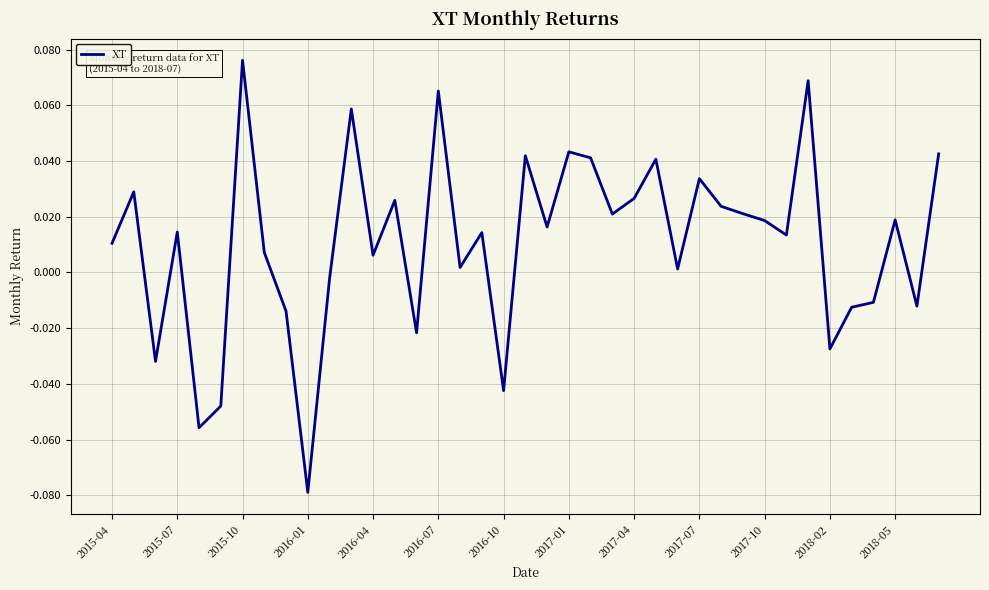

At which category does the chart reach its peak across all series?

2015-10